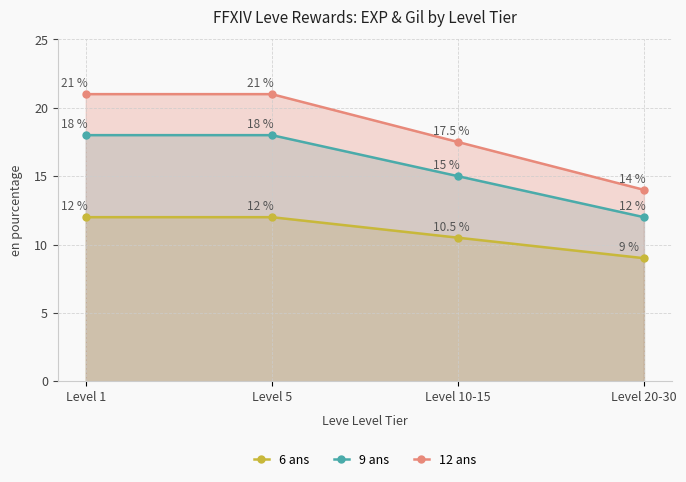

Between Level 20-30 and Level 1, which is larger?

Level 1